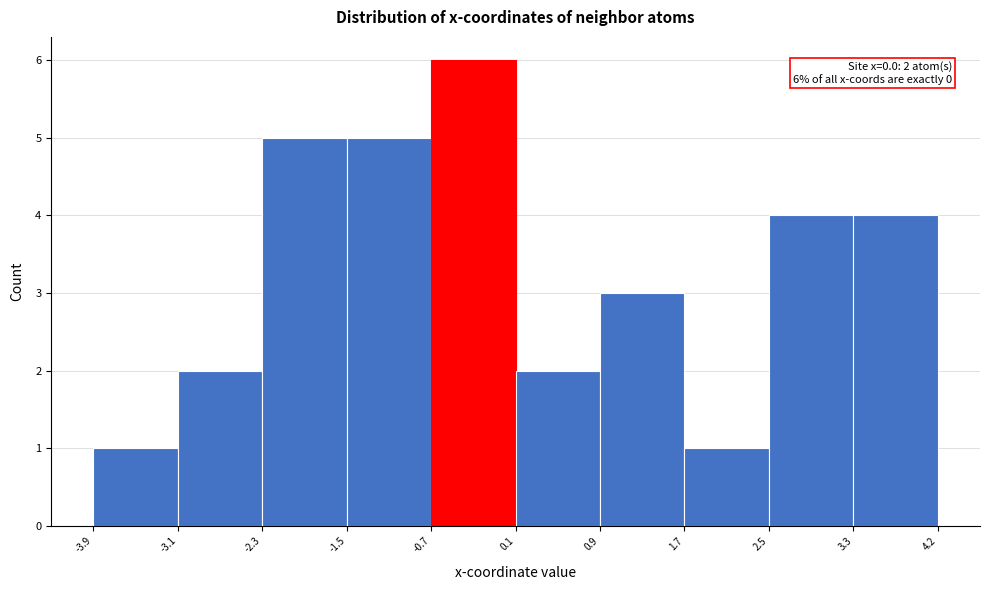

Which range on the x-axis has the tallest bar?

-0.7 to 0.1